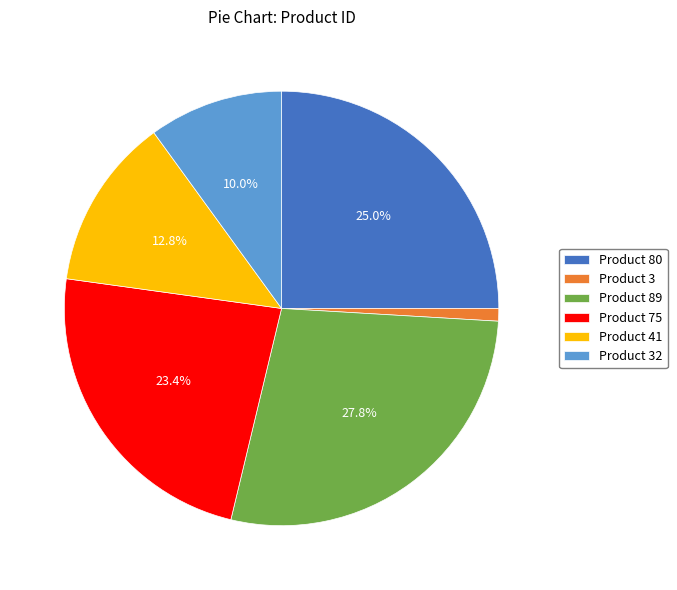

Between Product 41 and Product 3, which is larger?

Product 41